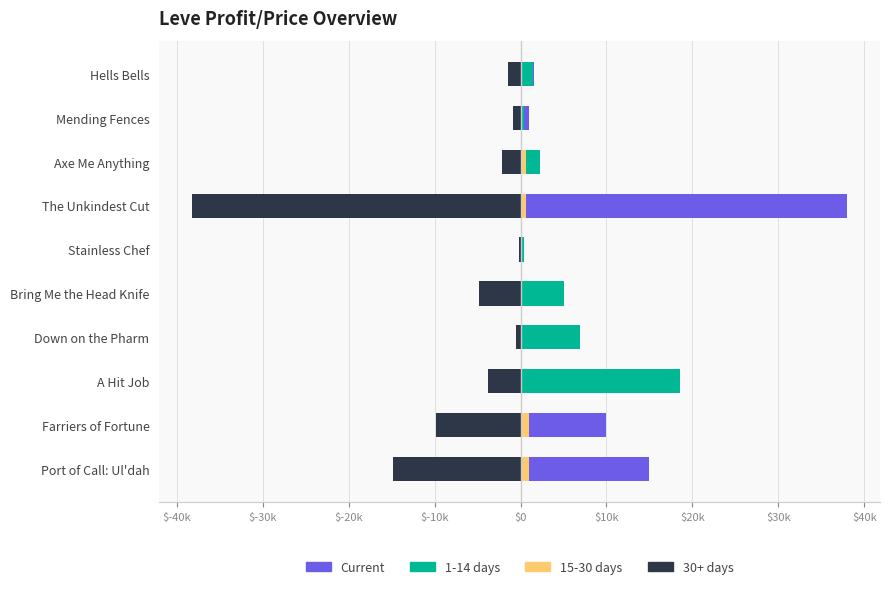

How many distinct data groups are displayed?

4